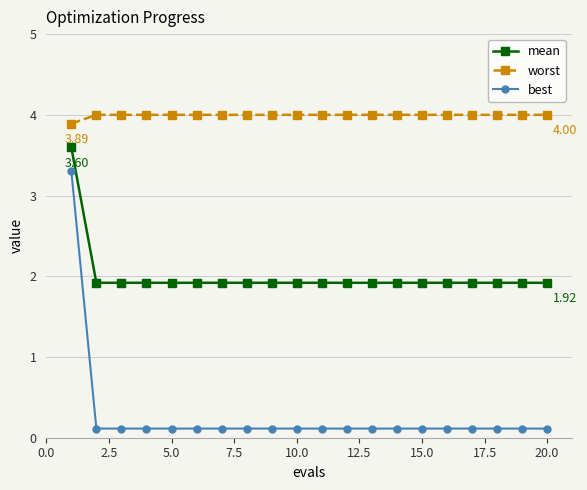

Which series has the largest range (max minus min)?

best